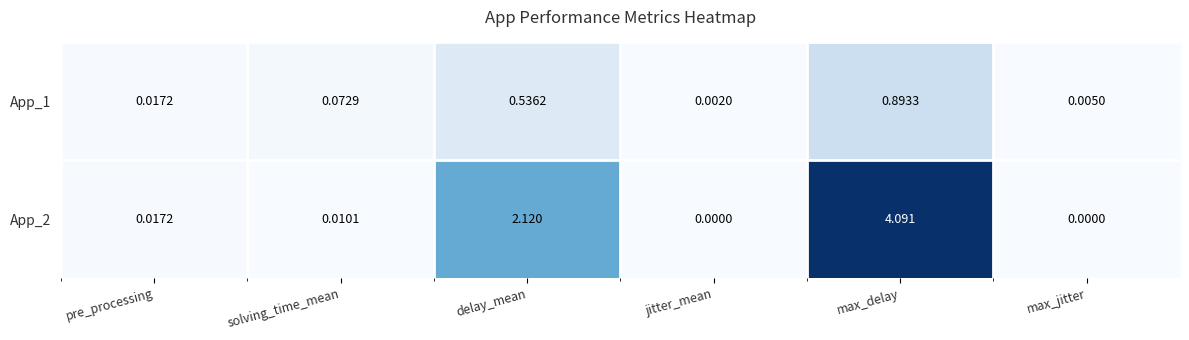

Where is App_1 nearest to the value 0?

jitter_mean